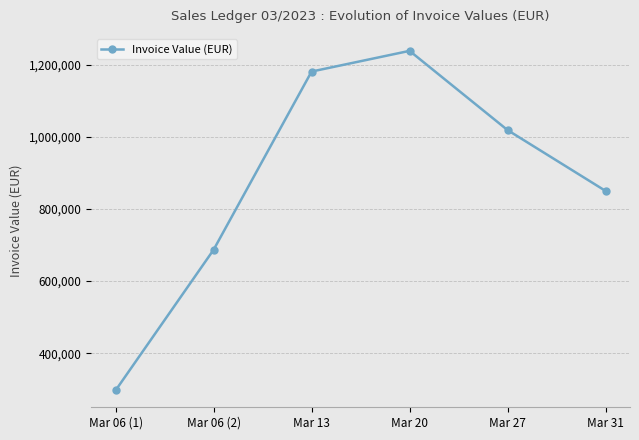

Rank the categories by value from lowest to highest.

Mar 06 (1), Mar 06 (2), Mar 31, Mar 27, Mar 13, Mar 20